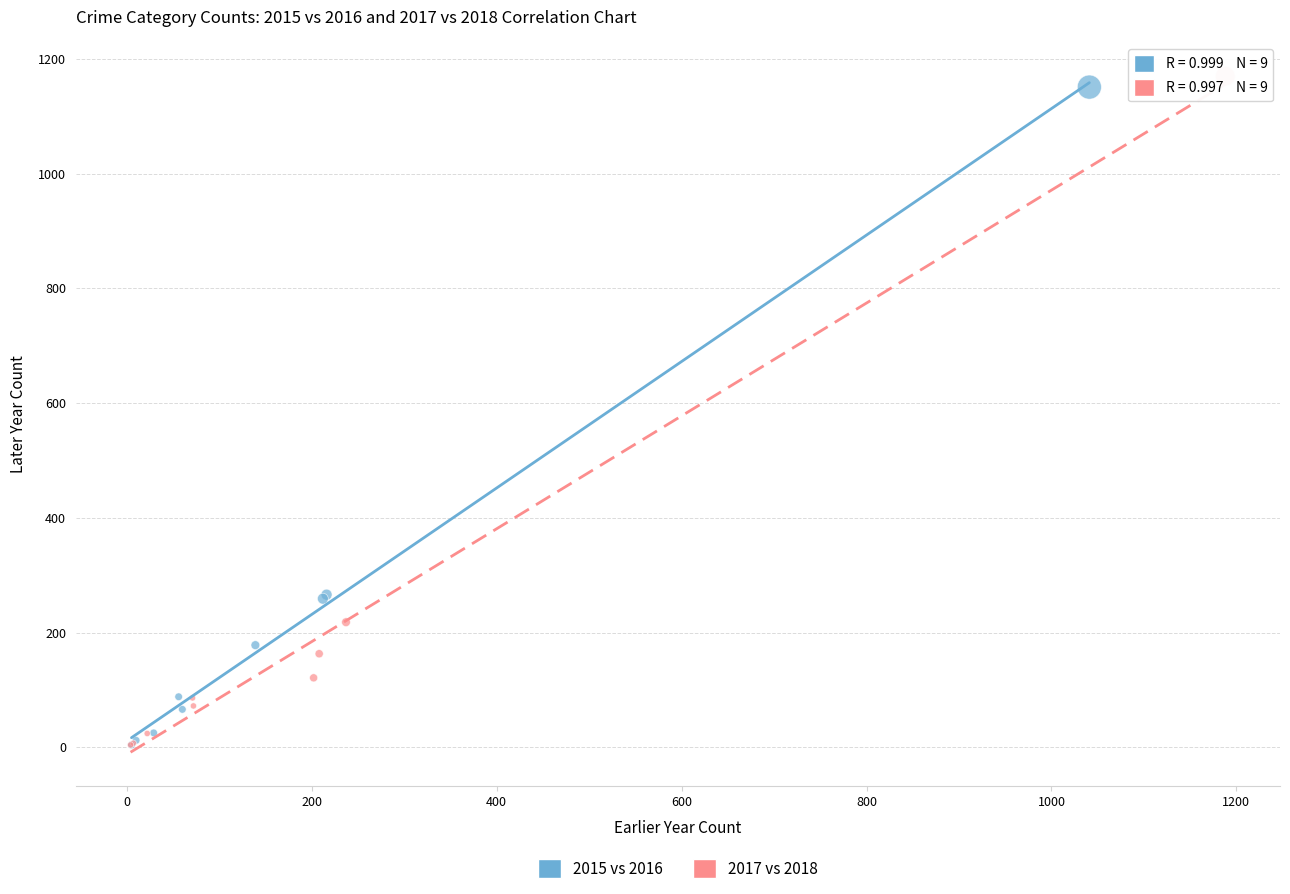

Which series has the widest spread of Y values?

2017 vs 2018